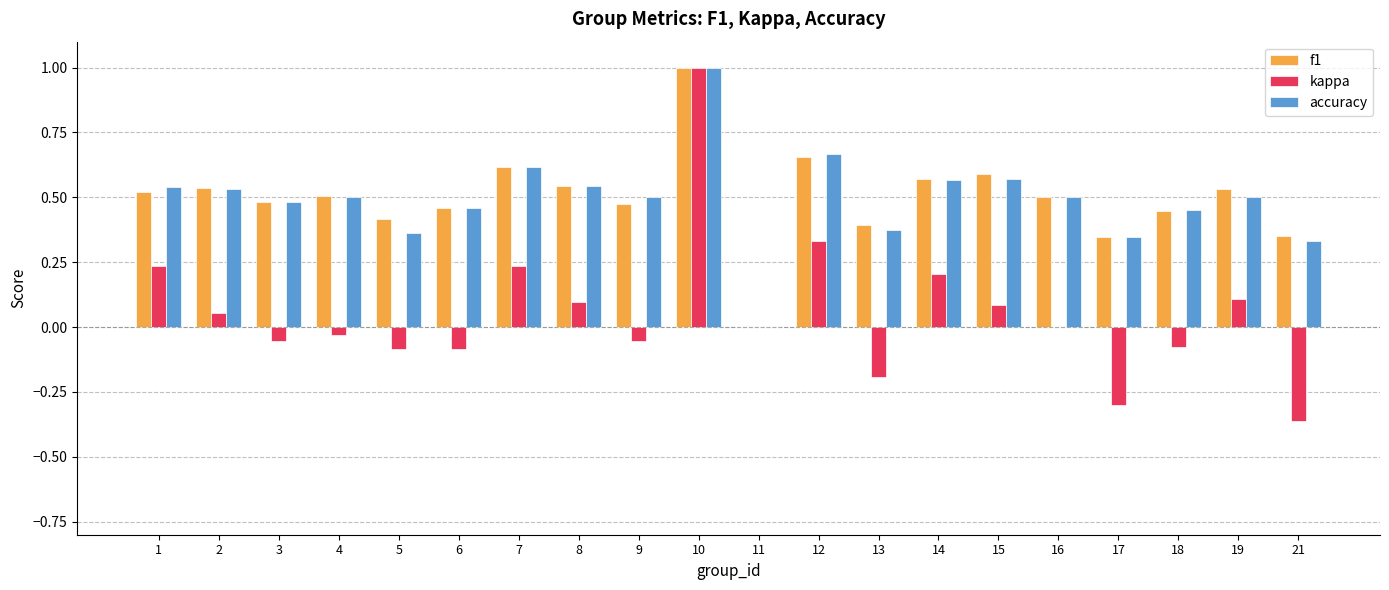

The value of f1 at 4 is 0.3. True or false?

False